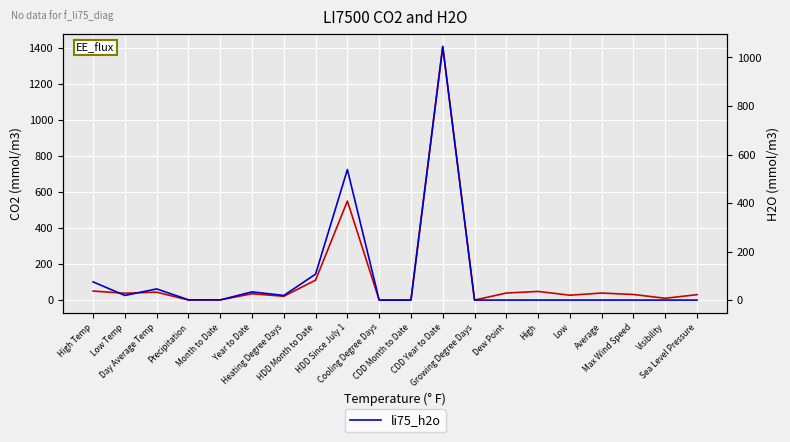

List the series in order of their peak value, highest first.

li75_co2, li75_h2o